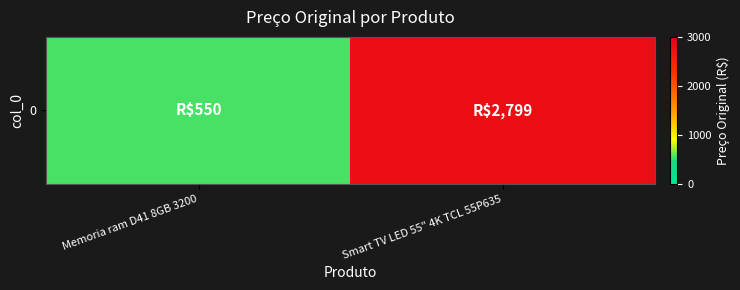

Rank the categories by value from highest to lowest.

Smart TV LED 55" 4K TCL 55P635, Memoria ram D41 8GB 3200